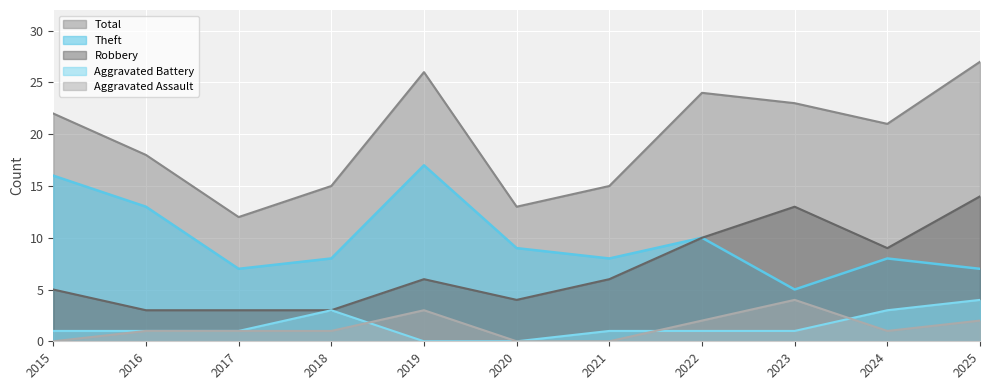

Reading left to right, what are all the values shown in this chart?

Aggravated Assault: 2015=0	2016=1	2017=1	2018=1	2019=3	2020=0	2021=0	2022=2	2023=4	2024=1	2025=2
Aggravated Battery: 2015=1	2016=1	2017=1	2018=3	2019=0	2020=0	2021=1	2022=1	2023=1	2024=3	2025=4
Robbery: 2015=5	2016=3	2017=3	2018=3	2019=6	2020=4	2021=6	2022=10	2023=13	2024=9	2025=14
Theft: 2015=16	2016=13	2017=7	2018=8	2019=17	2020=9	2021=8	2022=10	2023=5	2024=8	2025=7
Total: 2015=22	2016=18	2017=12	2018=15	2019=26	2020=13	2021=15	2022=24	2023=23	2024=21	2025=27